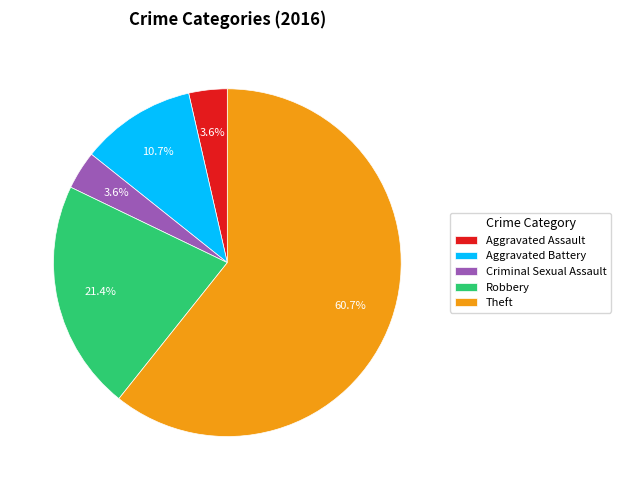

Count the number of slices in the pie.

5